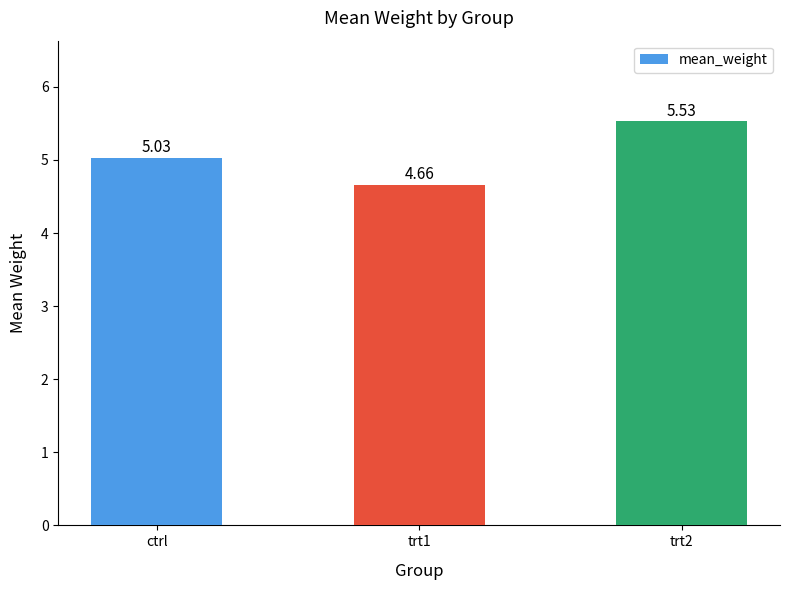

True or false: the data shows 7.5 at trt2.

False